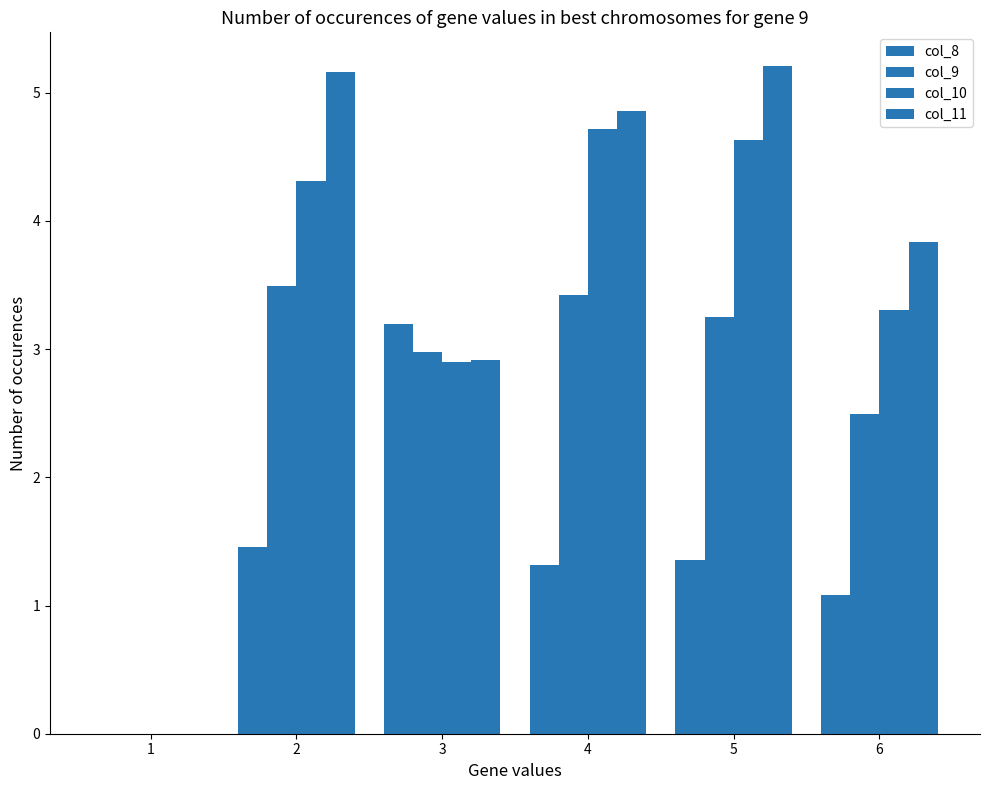

What is the difference between the col_10 values at 4 and 1?

4.7